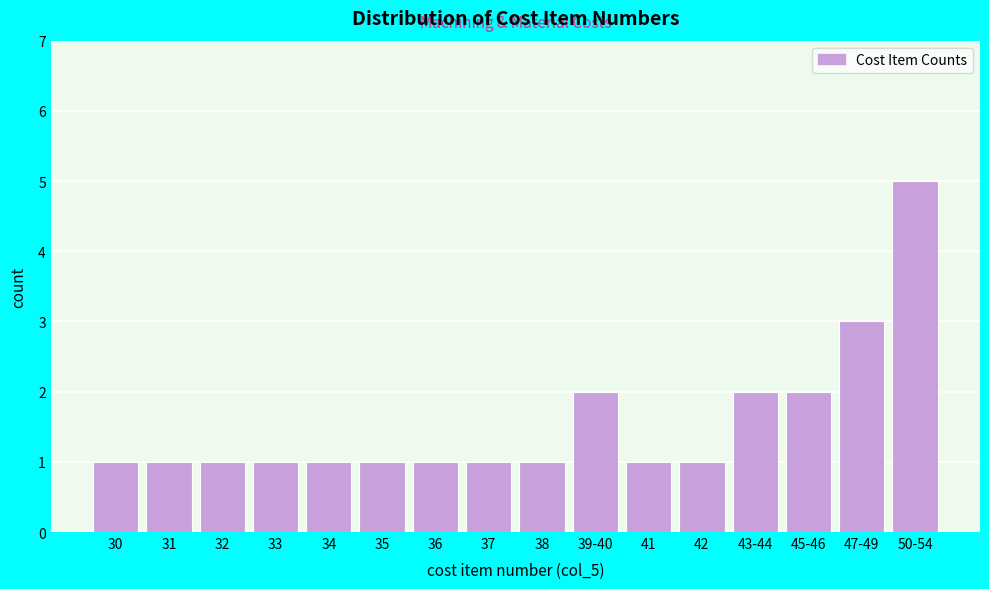

Reading left to right, extract all data points from this chart.

30=1	31=1	32=1	33=1	34=1	35=1	36=1	37=1	38=1	39-40=2	41=1	42=1	43-44=2	45-46=2	47-49=3	50-54=5